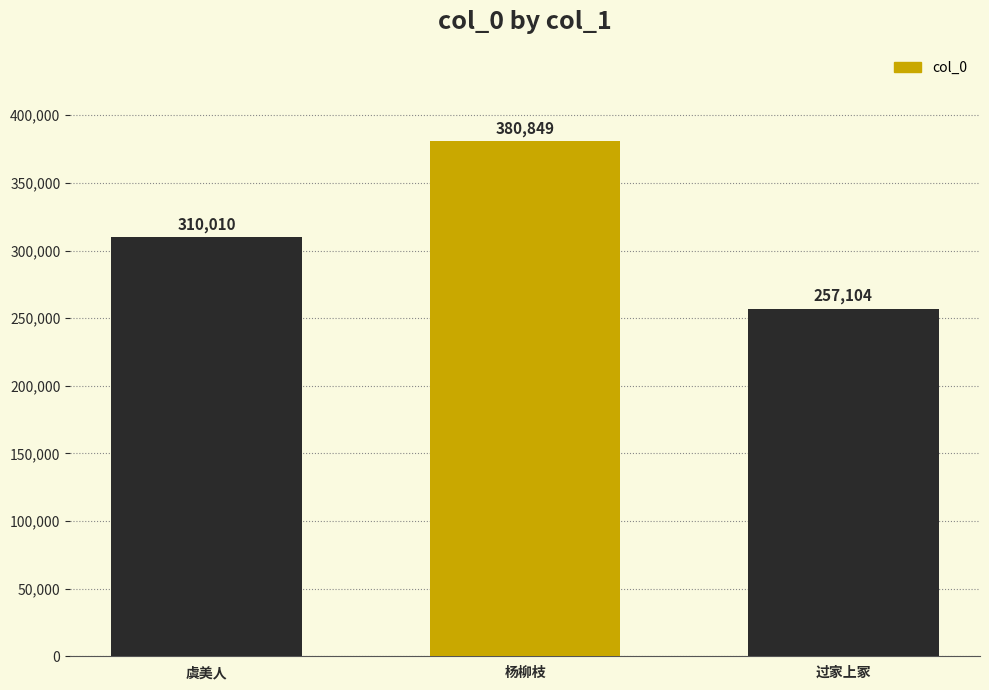

What is the maximum value shown in the chart?

380849